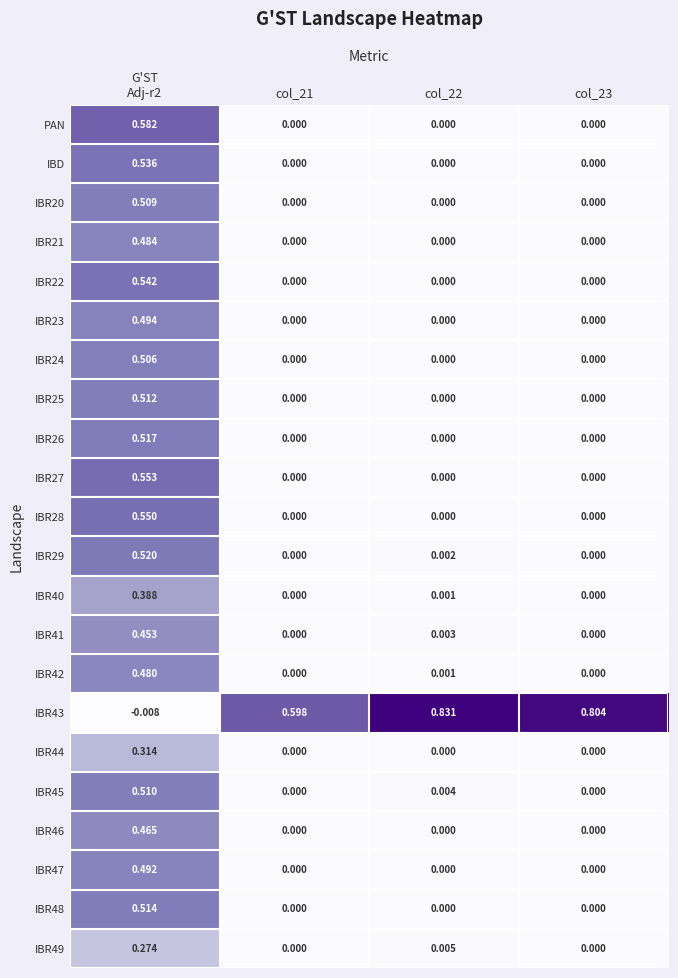

Reading left to right, what are all the values shown in this chart?

PAN: G'ST
Adj-r2=0.6	col_21=0.0	col_22=0.0	col_23=0.0
IBD: G'ST
Adj-r2=0.5	col_21=0.0	col_22=0.0	col_23=0.0
IBR20: G'ST
Adj-r2=0.5	col_21=0.0	col_22=0.0	col_23=0.0
IBR21: G'ST
Adj-r2=0.5	col_21=0.0	col_22=0.0	col_23=0.0
IBR22: G'ST
Adj-r2=0.5	col_21=0.0	col_22=0.0	col_23=0.0
IBR23: G'ST
Adj-r2=0.5	col_21=0.0	col_22=0.0	col_23=0.0
IBR24: G'ST
Adj-r2=0.5	col_21=0.0	col_22=0.0	col_23=0.0
IBR25: G'ST
Adj-r2=0.5	col_21=0.0	col_22=0.0	col_23=0.0
IBR26: G'ST
Adj-r2=0.5	col_21=0.0	col_22=0.0	col_23=0.0
IBR27: G'ST
Adj-r2=0.6	col_21=0.0	col_22=0.0	col_23=0.0
IBR28: G'ST
Adj-r2=0.6	col_21=0.0	col_22=0.0	col_23=0.0
IBR29: G'ST
Adj-r2=0.5	col_21=0.0	col_22=0.0	col_23=0.0
IBR40: G'ST
Adj-r2=0.4	col_21=0.0	col_22=0.0	col_23=0.0
IBR41: G'ST
Adj-r2=0.5	col_21=0.0	col_22=0.0	col_23=0.0
IBR42: G'ST
Adj-r2=0.5	col_21=0.0	col_22=0.0	col_23=0.0
IBR43: G'ST
Adj-r2=-0.0	col_21=0.6	col_22=0.8	col_23=0.8
IBR44: G'ST
Adj-r2=0.3	col_21=0.0	col_22=0.0	col_23=0.0
IBR45: G'ST
Adj-r2=0.5	col_21=0.0	col_22=0.0	col_23=0.0
IBR46: G'ST
Adj-r2=0.5	col_21=0.0	col_22=0.0	col_23=0.0
IBR47: G'ST
Adj-r2=0.5	col_21=0.0	col_22=0.0	col_23=0.0
IBR48: G'ST
Adj-r2=0.5	col_21=0.0	col_22=0.0	col_23=0.0
IBR49: G'ST
Adj-r2=0.3	col_21=0.0	col_22=0.0	col_23=0.0